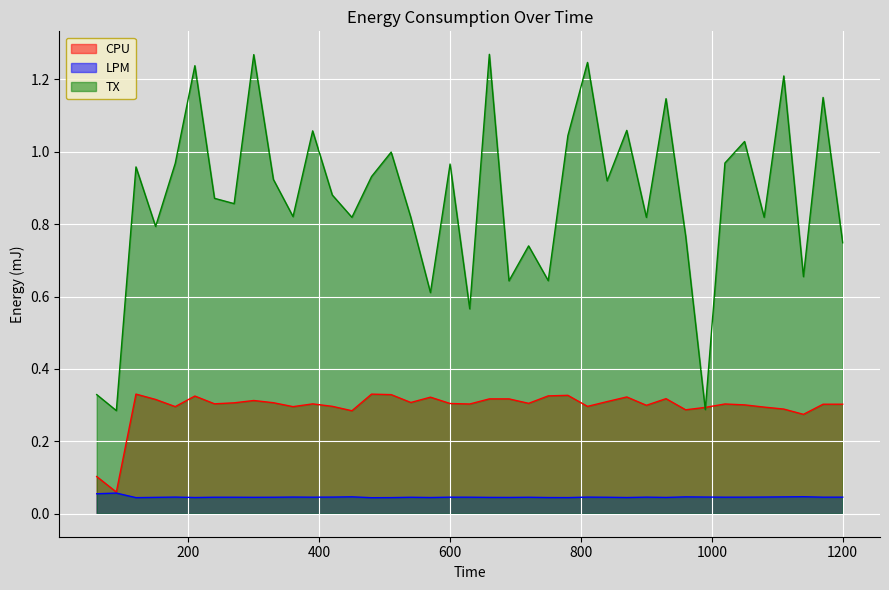

List the series in order of their overall mean, lowest first.

LPM, CPU, TX